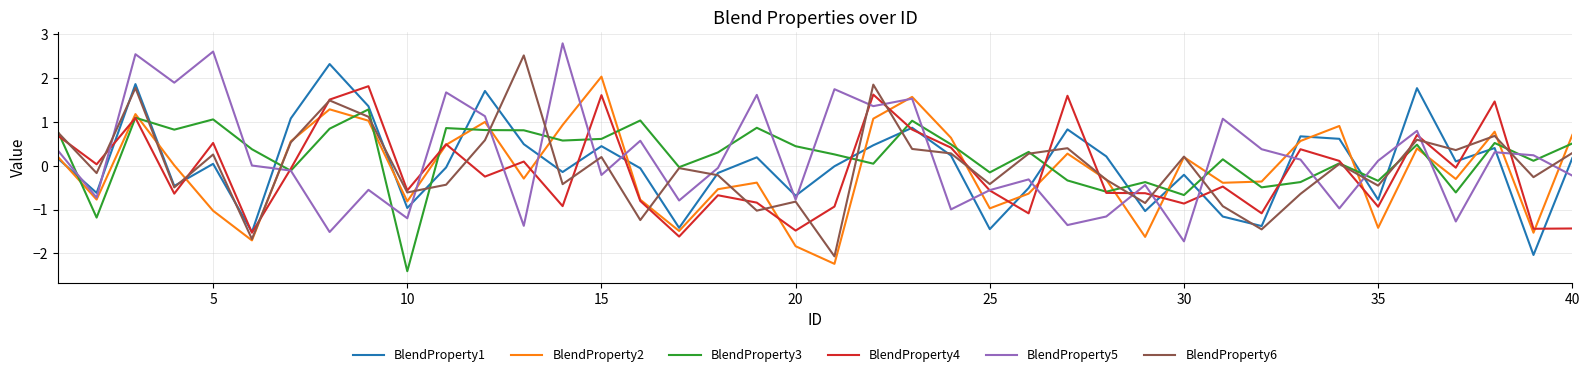

What is the maximum value for BlendProperty1?

2.3